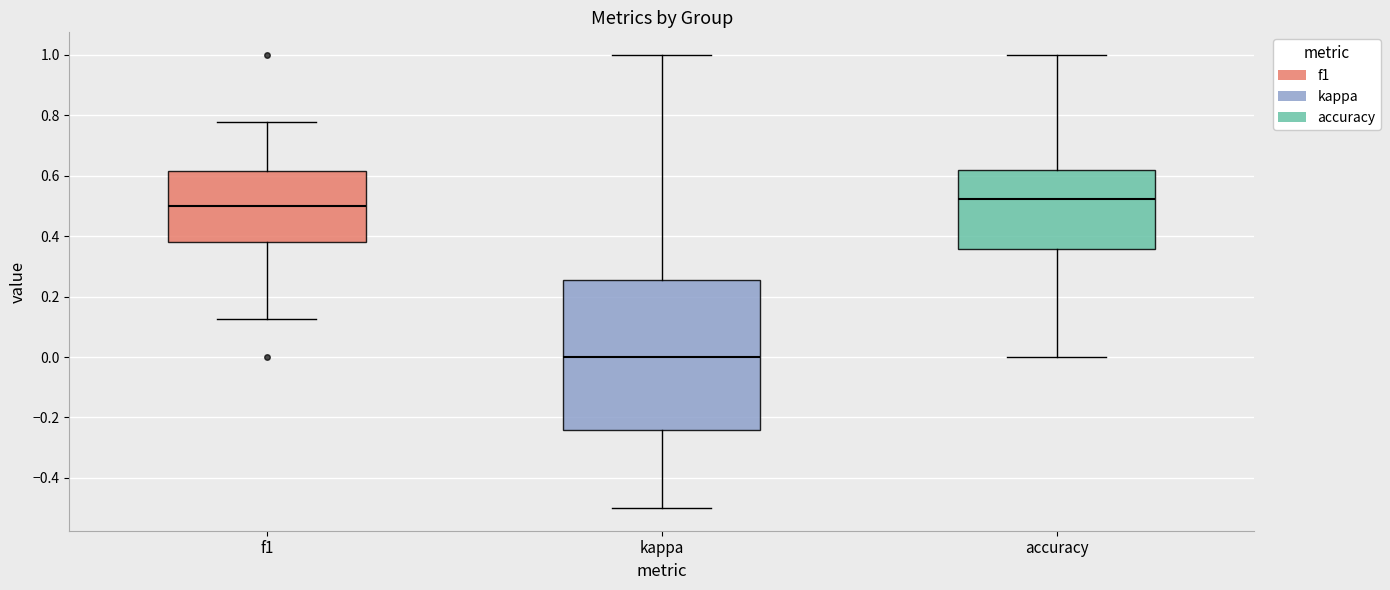

Which box has the highest median line?

accuracy